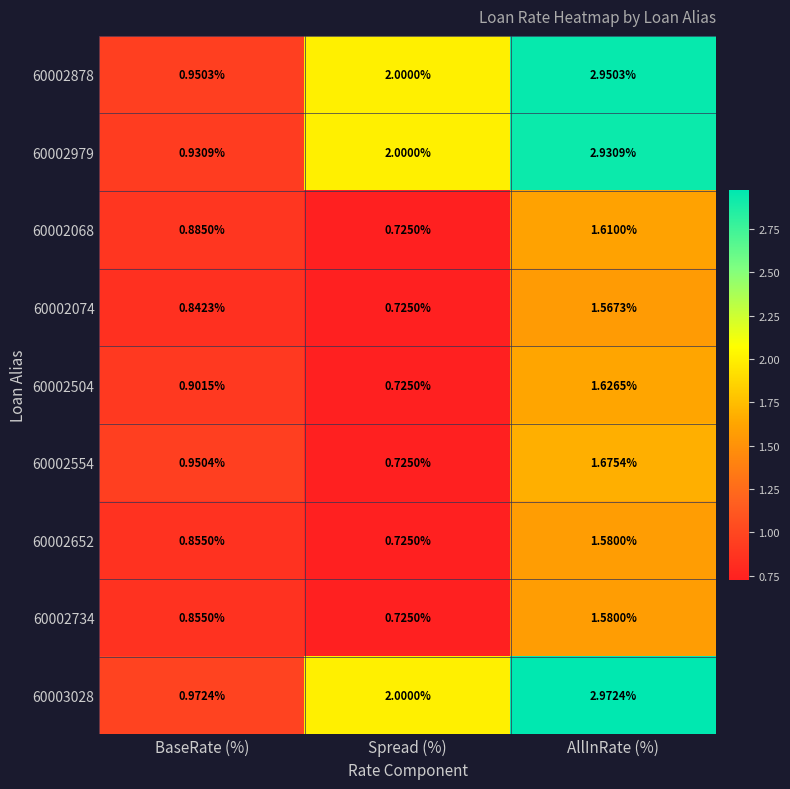

Which series changed the most between Spread (%) and AllInRate (%)?

60003028